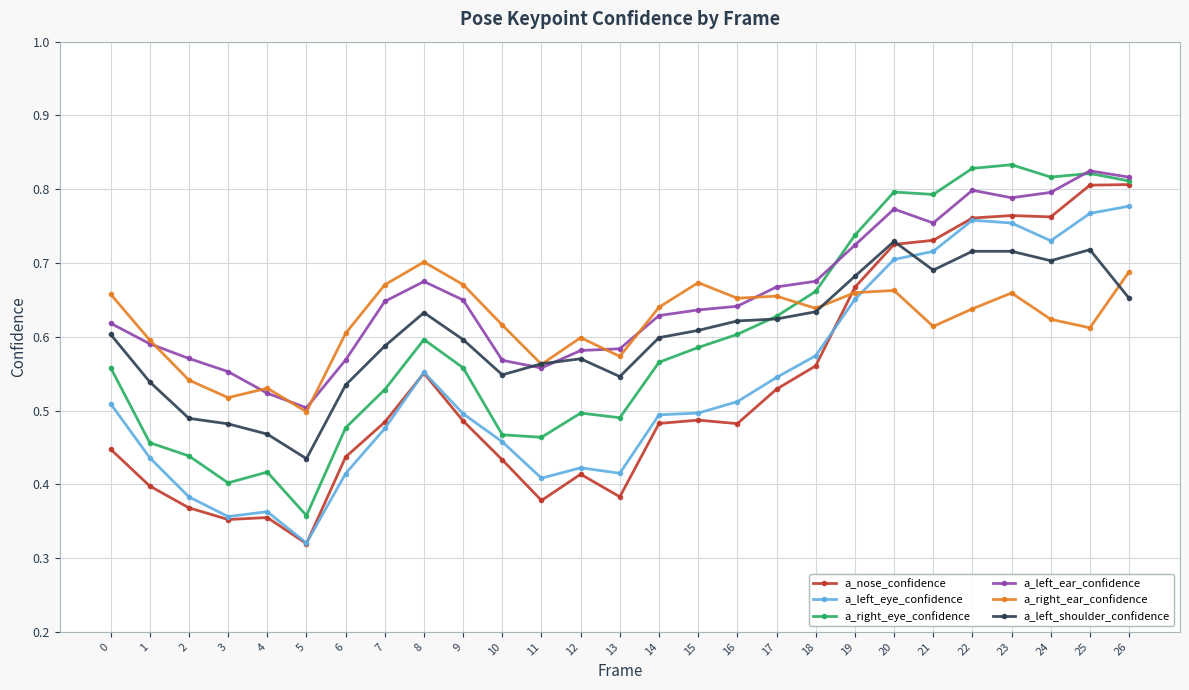

Does the chart display data point markers on the line(s)?

Yes